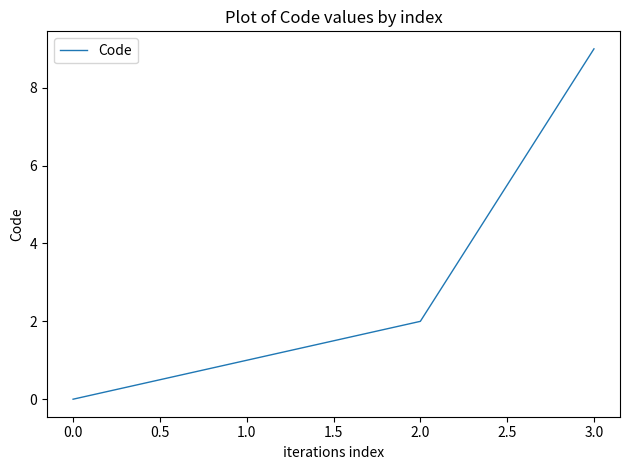

Between 0.0 and 1.0, which is larger?

1.0